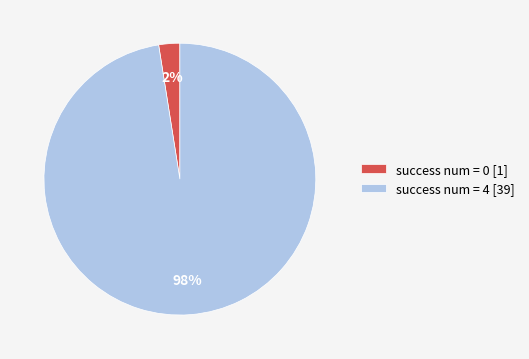

Combined, do success num = 0 [1] and success num = 4 [39] account for over 50%?

Yes